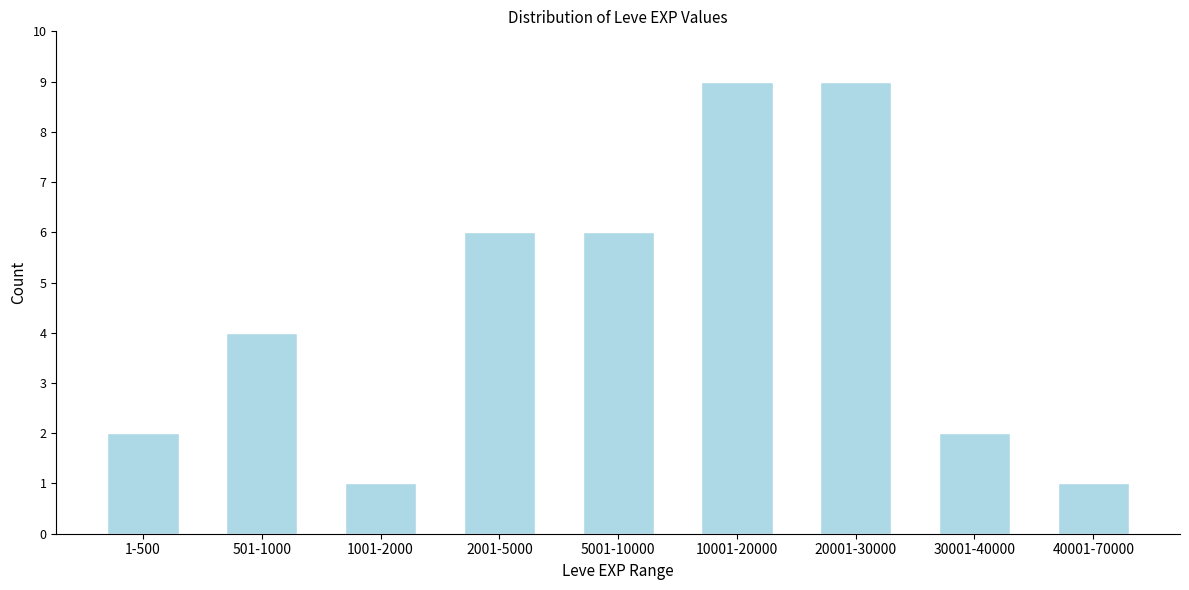

Reading left to right, list all the values displayed in this chart.

1-500=2	501-1000=4	1001-2000=1	2001-5000=6	5001-10000=6	10001-20000=9	20001-30000=9	30001-40000=2	40001-70000=1